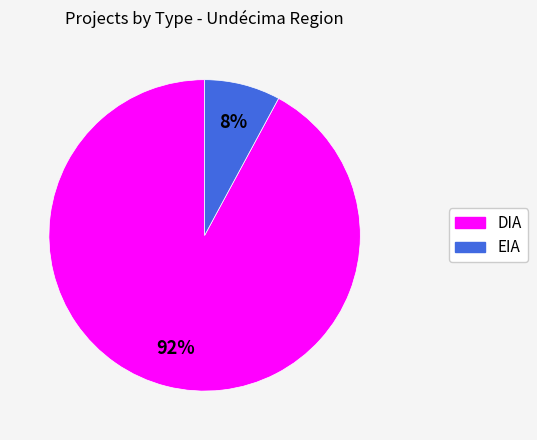

To the nearest percent, what percentage of the pie is DIA?

92%